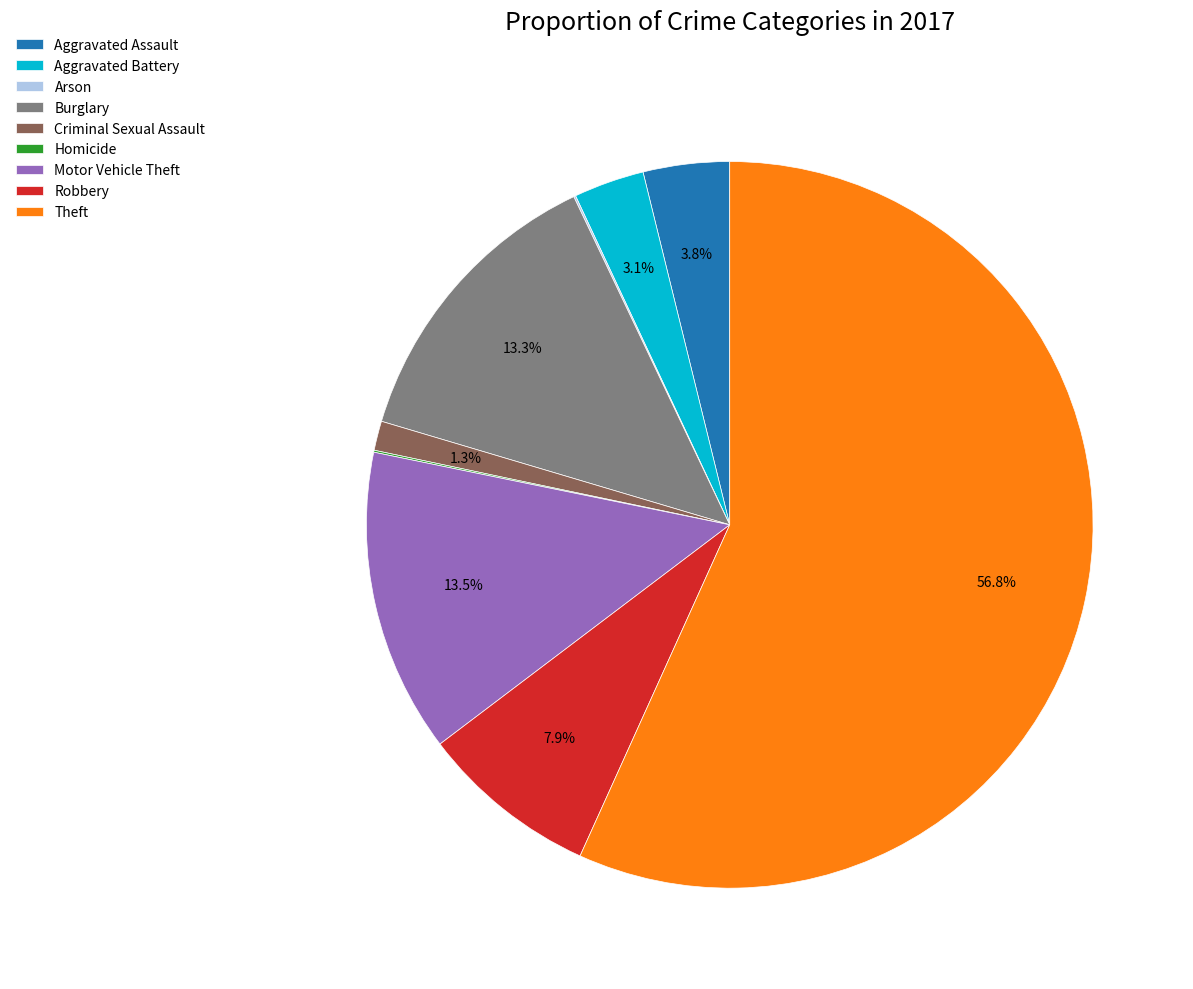

Which slice represents more than half of the pie?

Theft